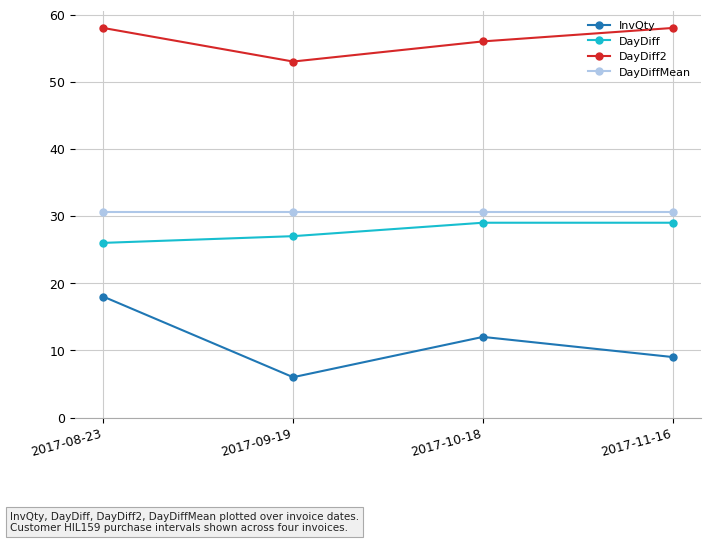

Is the value of DayDiff2 at 2017-09-19 greater than the value of DayDiffMean at 2017-10-18?

Yes